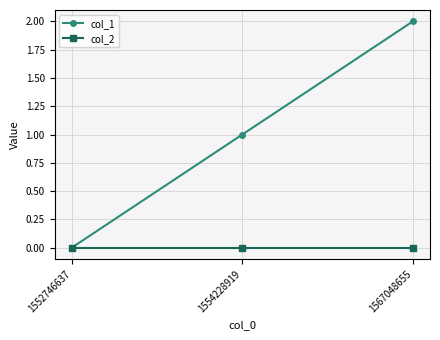

What are all the series names shown in the legend?

col_1, col_2